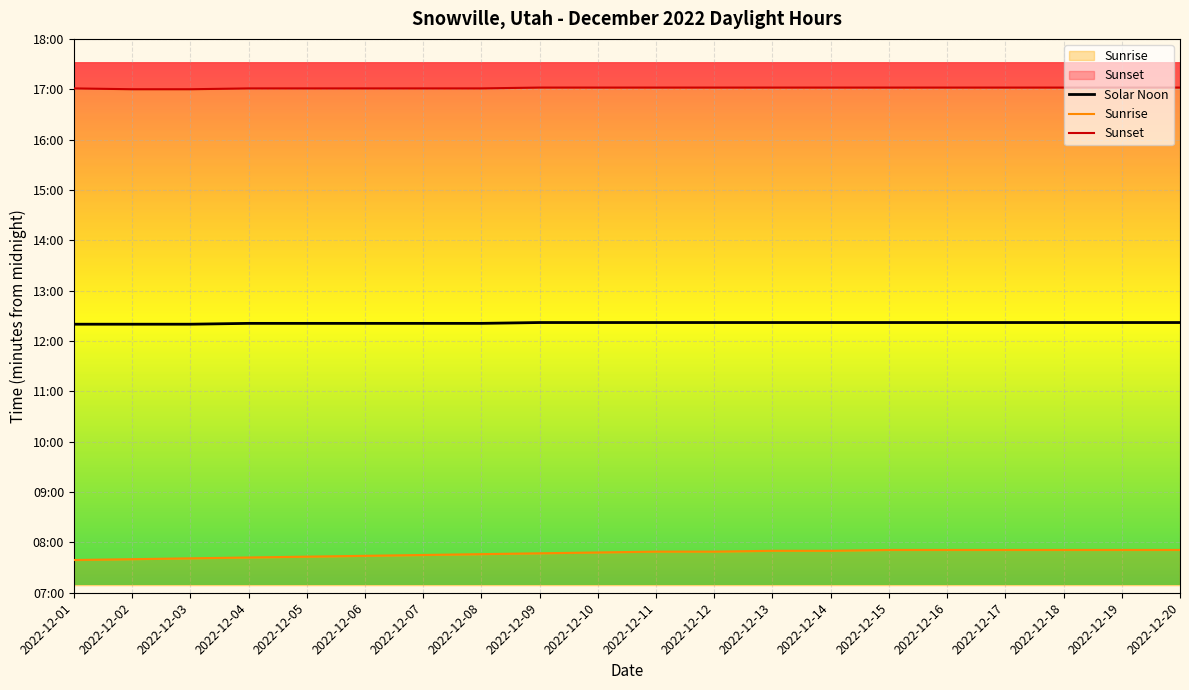

True or false: Sunrise and Sunset cross at least once.

False